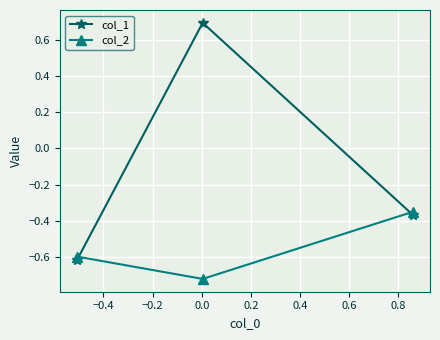

Does the chart have visible grid lines?

Yes